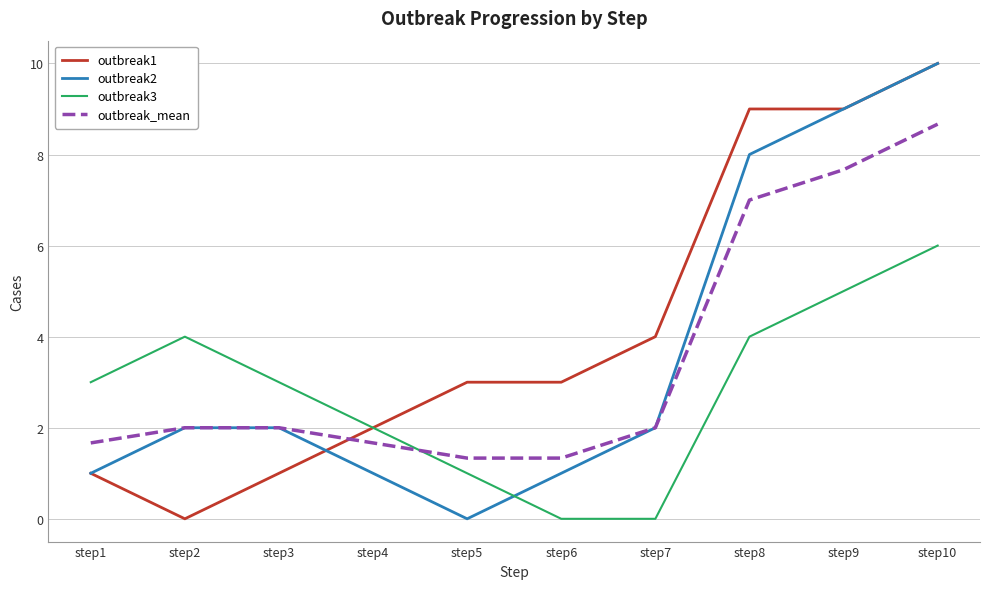

True or false: outbreak2 and outbreak3 cross at least once.

True